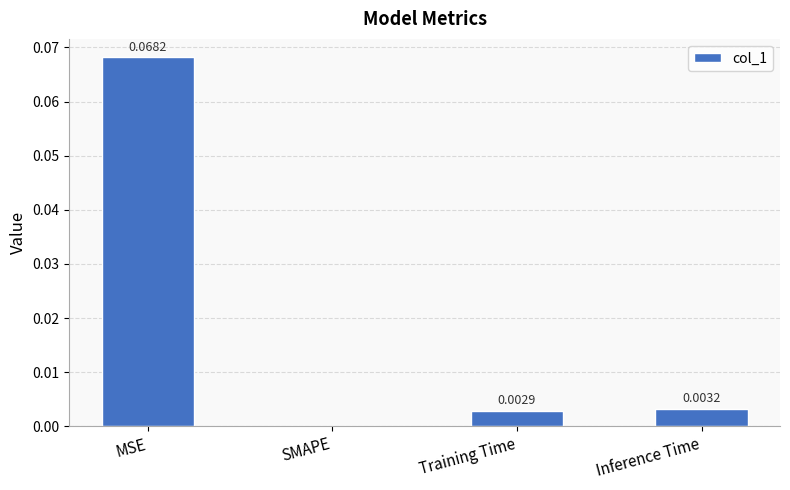

Which label corresponds to the largest value in the chart?

MSE